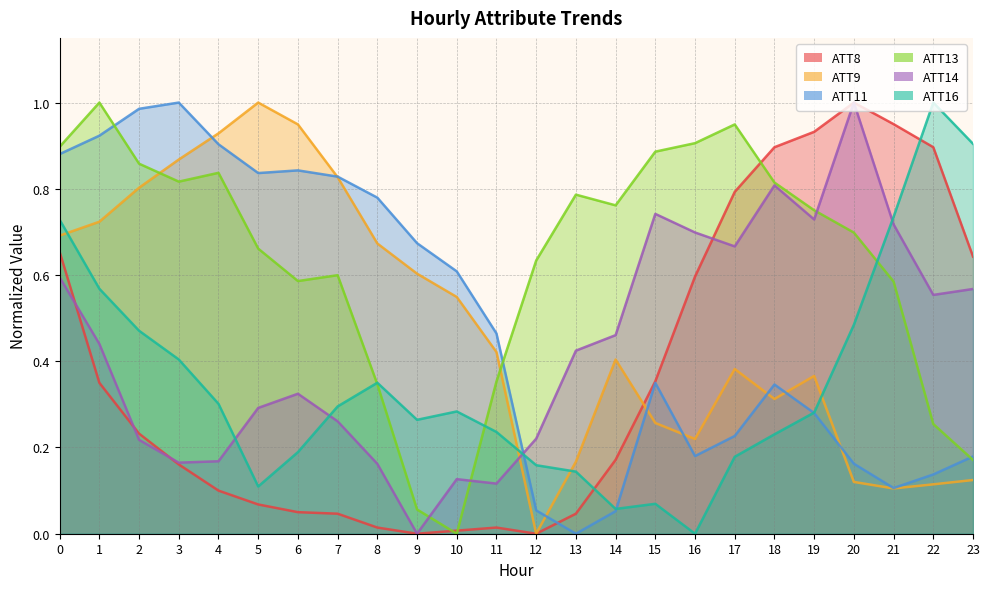

True or false: ATT8 and ATT13 cross at least once.

True